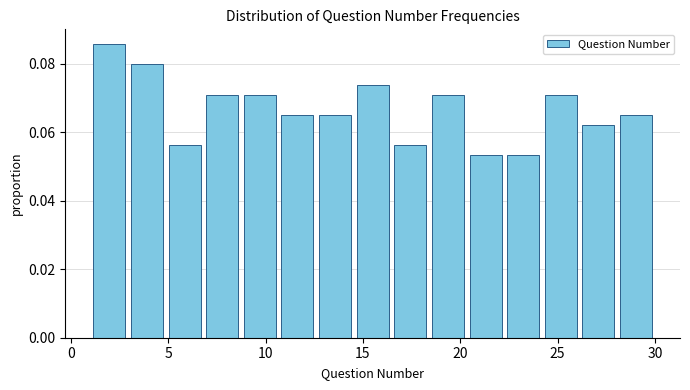

Around what value on the x-axis is the tallest bar? Give the approximate position of its centre, as read against the axis.

2.0